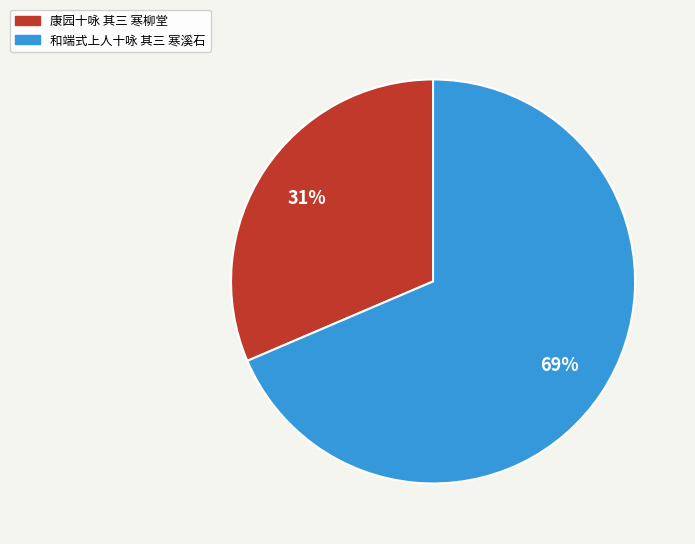

Which has a higher value, 康园十咏 其三 寒柳堂 or 和端式上人十咏 其三 寒溪石?

和端式上人十咏 其三 寒溪石